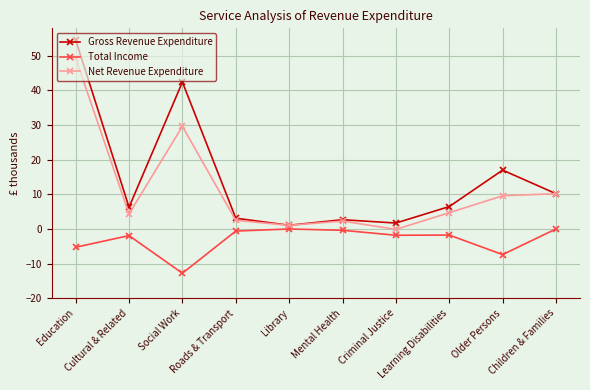

Which category has the highest value across all series?

Education